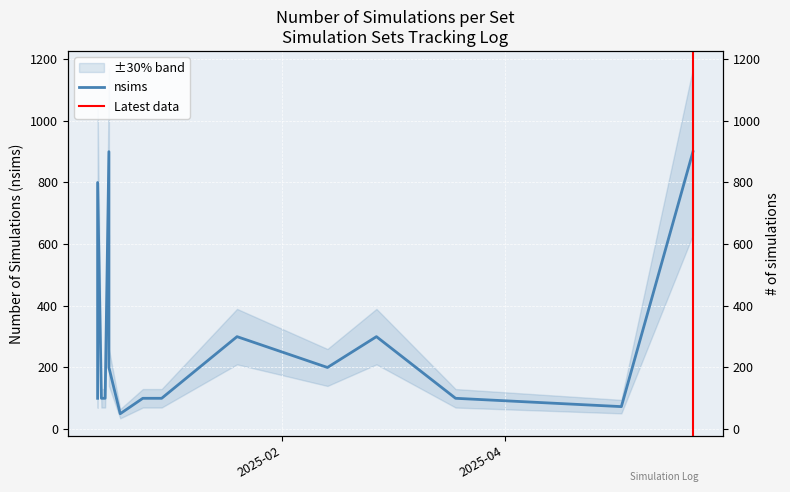

Approximately how many times larger is the value at 2024-12-26 compared to 2024-12-14?

1.0